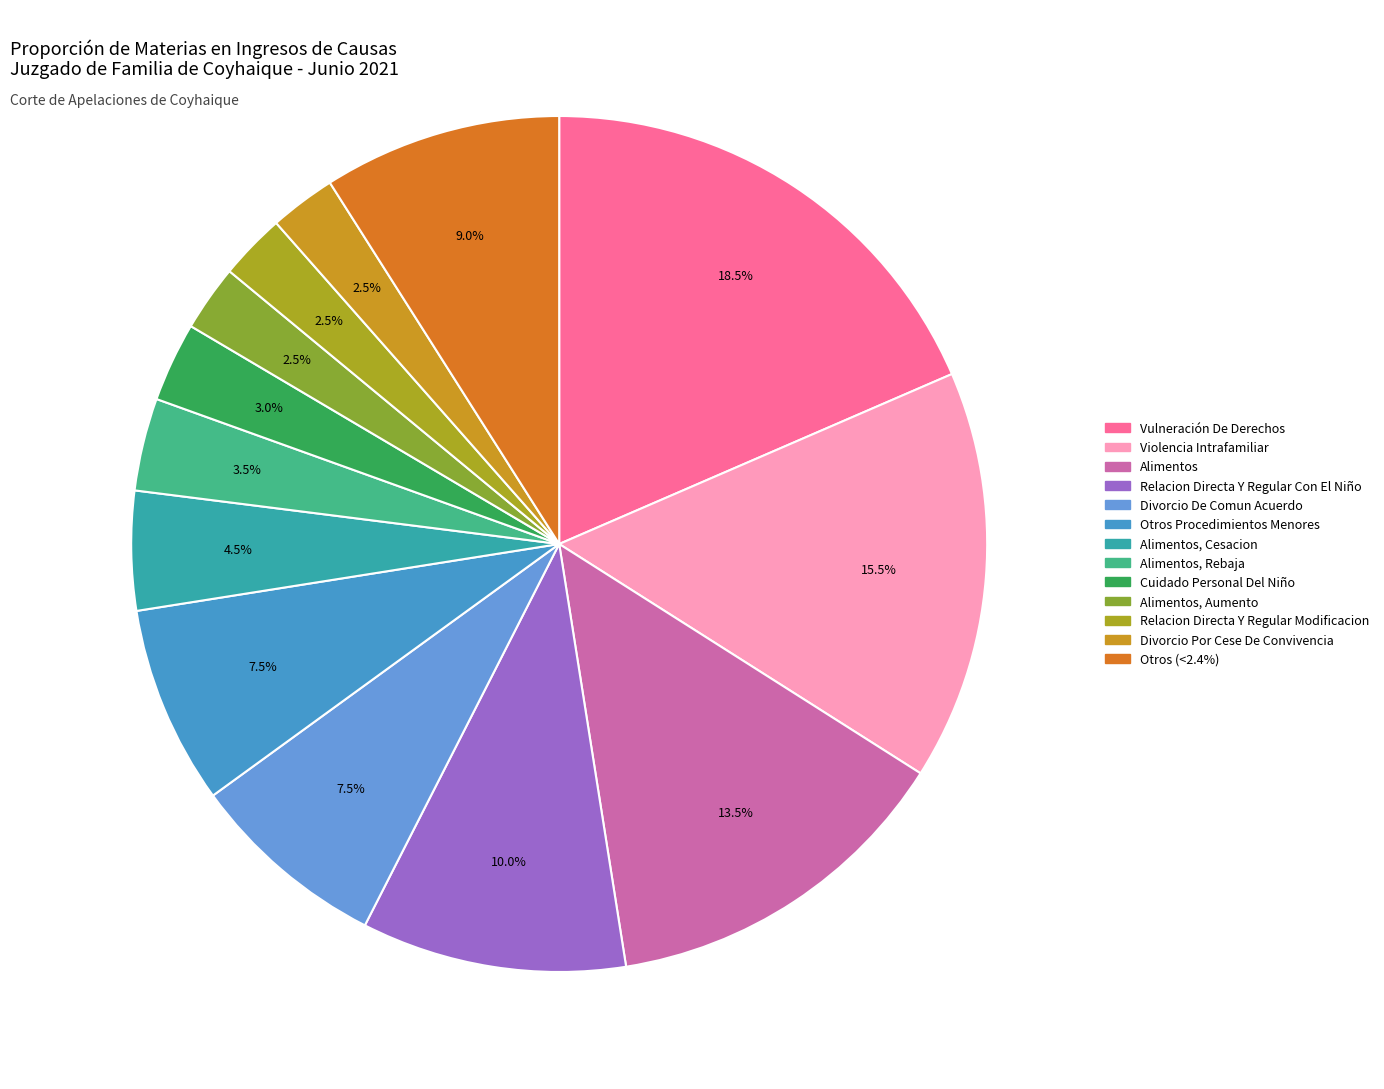

To the nearest percent, what is the average slice percentage?

8%